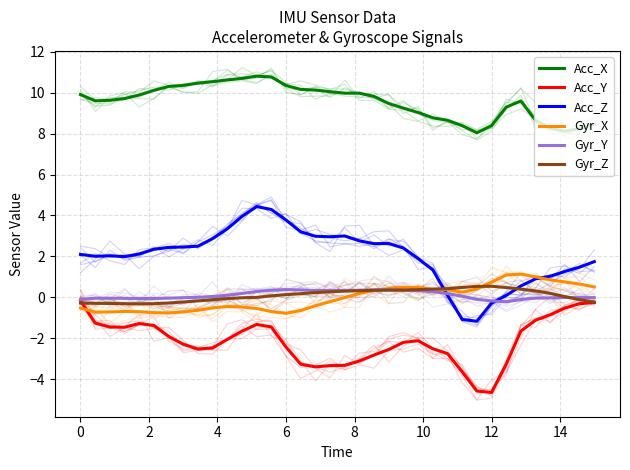

How many interior local peaks does the Gyr_X series have?

4